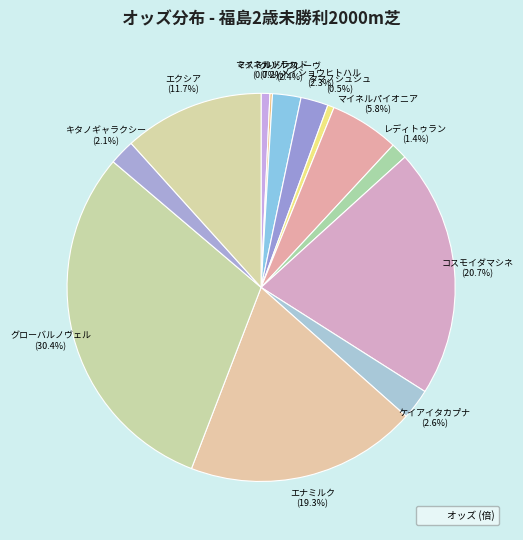

What is the largest slice in the pie chart?

グローバルノヴェル (30.4%)